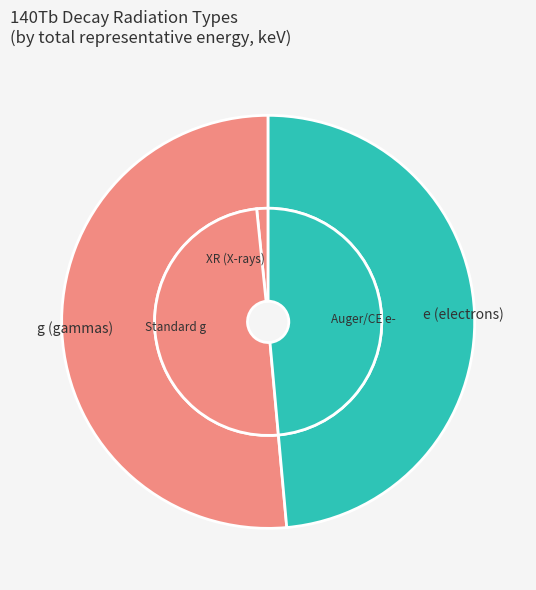

How many segments does this pie chart have?

3